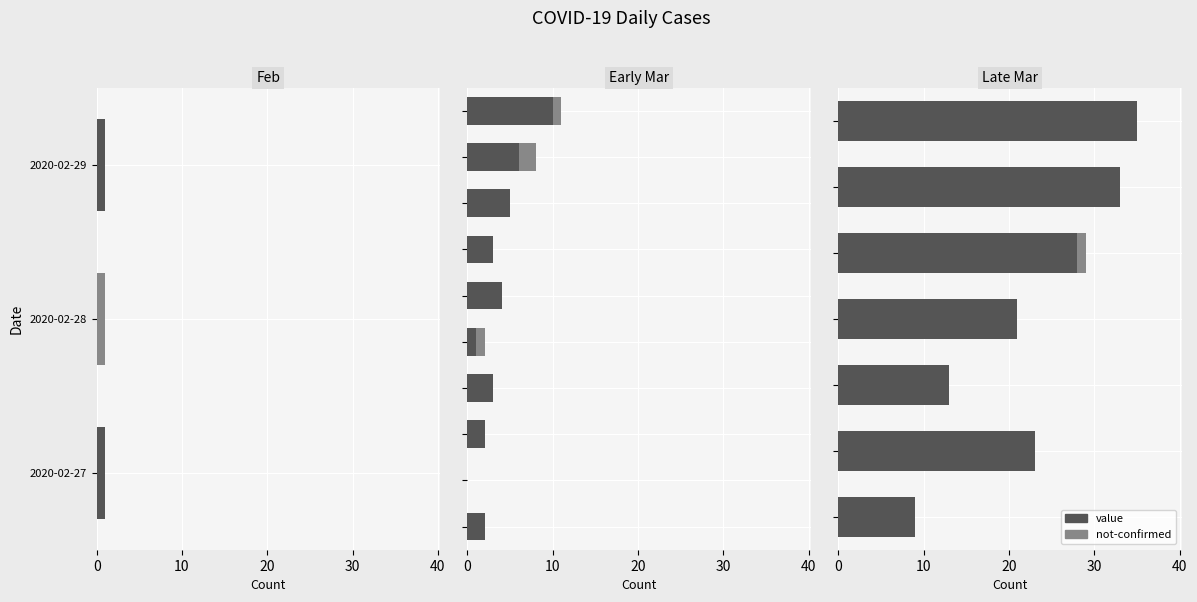

At how many categories does at least one series exceed 19?

5